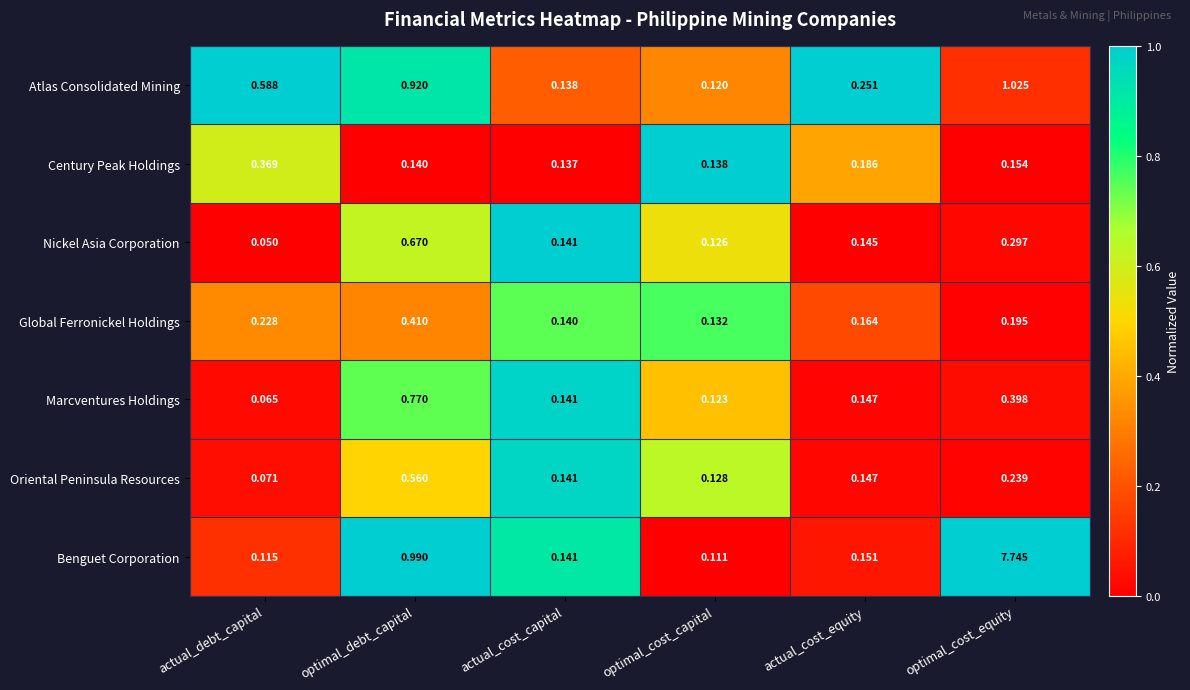

Rank the categories by Global Ferronickel Holdings value from lowest to highest.

optimal_cost_capital, actual_cost_capital, actual_cost_equity, optimal_cost_equity, actual_debt_capital, optimal_debt_capital